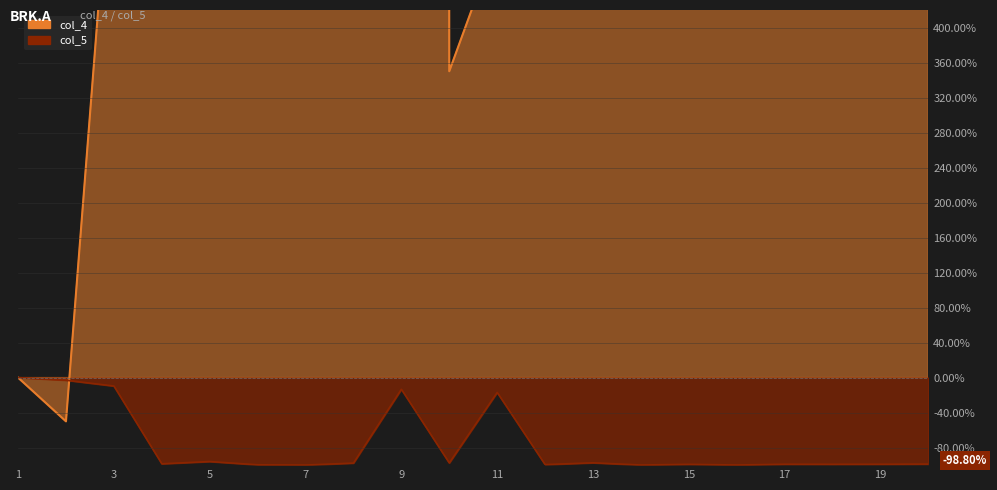

Reading left to right, extract all data points from this chart.

col_4: 0.0	-50.0	650.0	1150.0	1800.0	1850.0	87000.0	77750.0	75650.0	350.0	500.0	75050.0	78850.0	78850.0	2400.0	2400.0	87100.0	87100.0	71500.0	71500.0
col_5: 0.0	-3.0	-9.6	-98.5	-95.9	-99.6	-99.9	-97.7	-13.3	-97.5	-16.9	-99.4	-97.3	-99.8	-99.1	-99.8	-99.0	-99.0	-99.0	-98.8